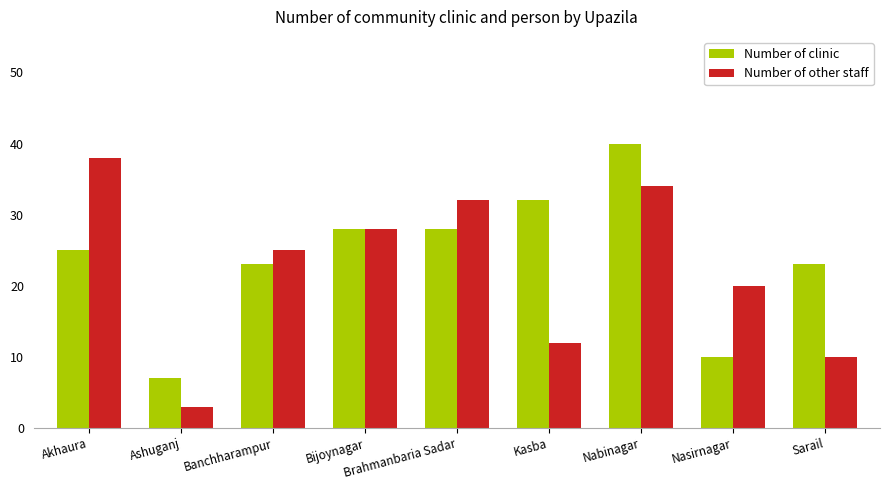

What value does the Number of clinic series have at Nasirnagar, to the nearest 5?

10